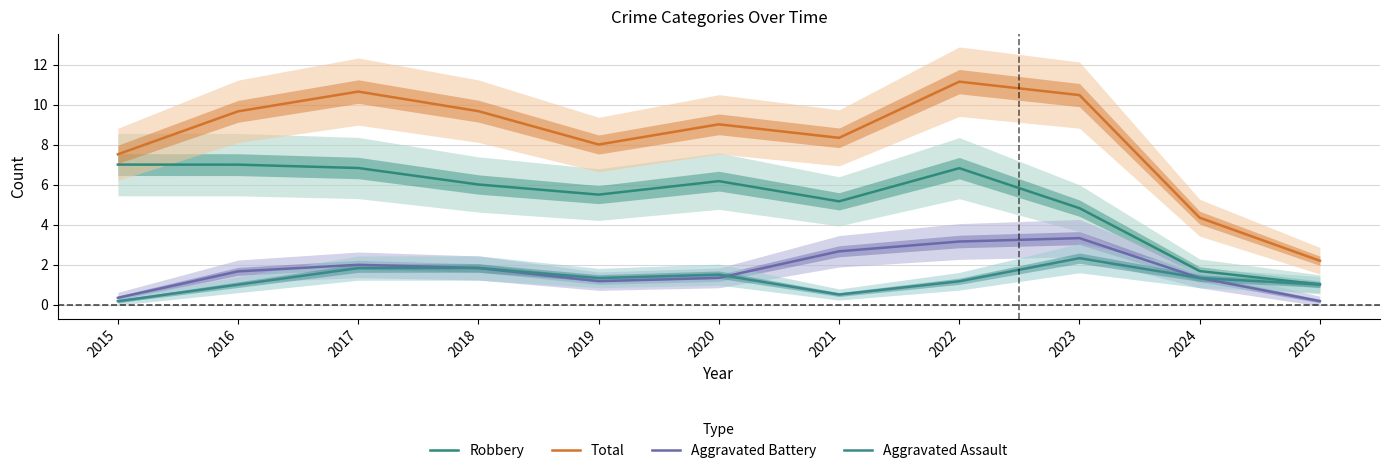

Is it true that Total equals 2.2 at 2025?

True